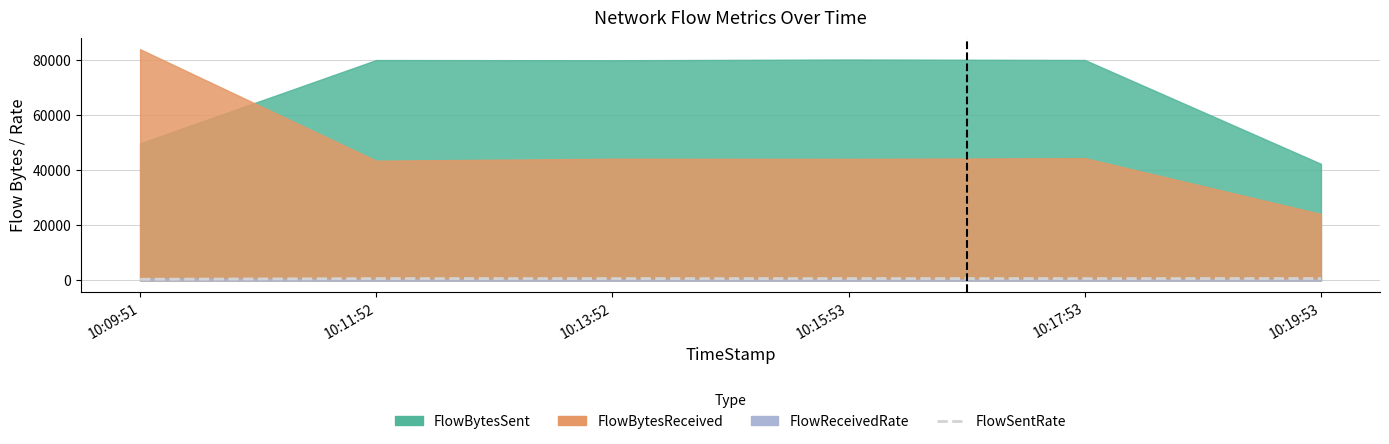

Between 10:13:52 and 10:15:53, which is larger?

10:15:53